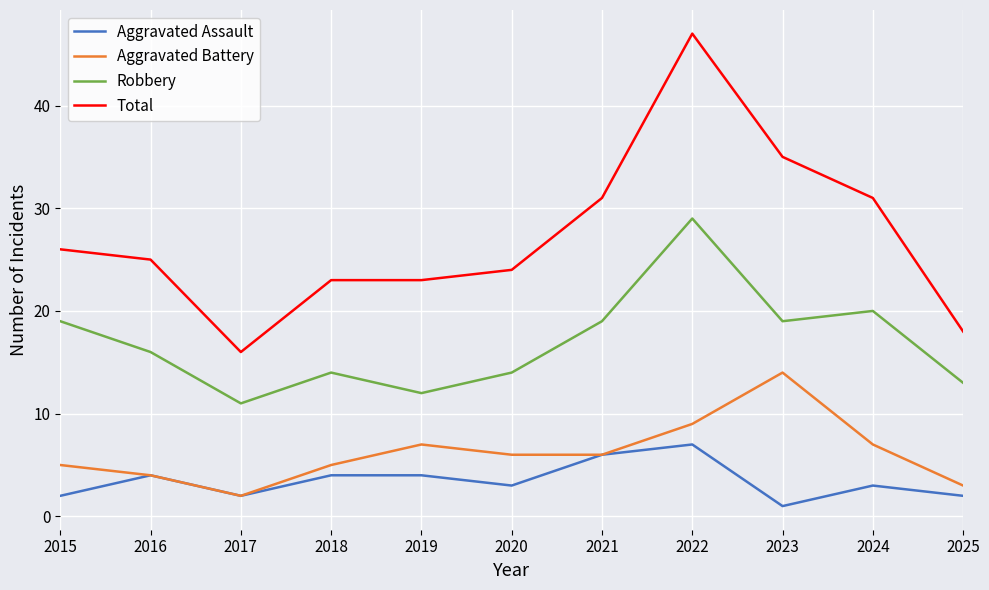

What is the difference between the maximum and minimum values in the Robbery series?

18